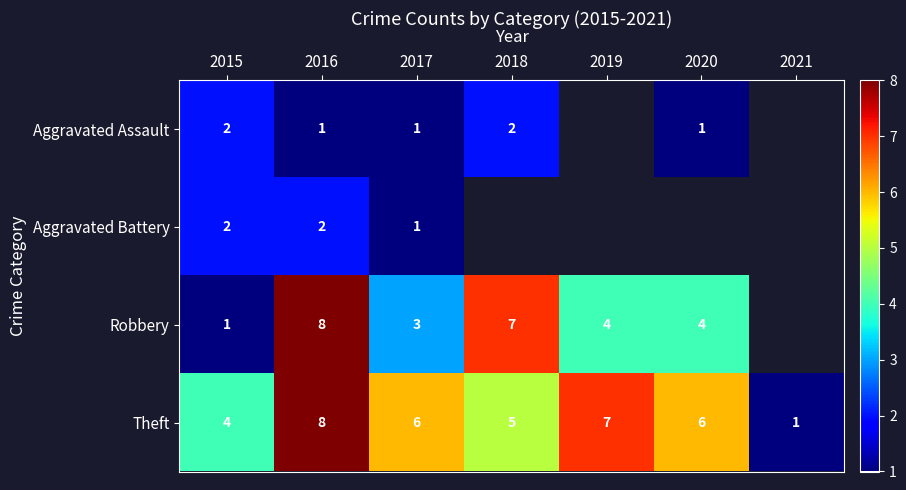

What is the sum of the Theft values at 2016 and 2019?

15